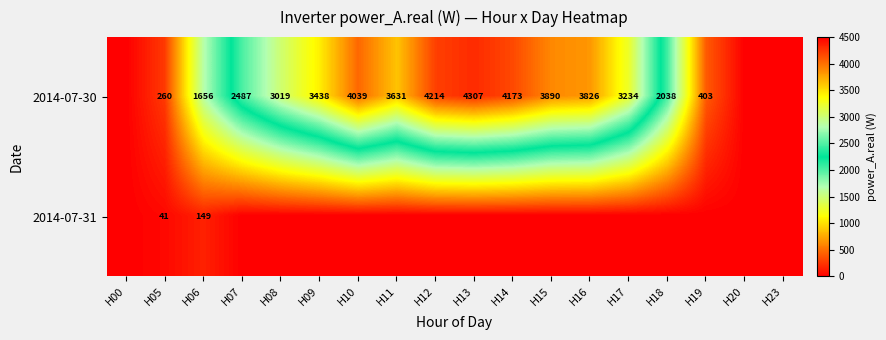

True or false: 2014-07-31 has a value of 54 at H05.

False